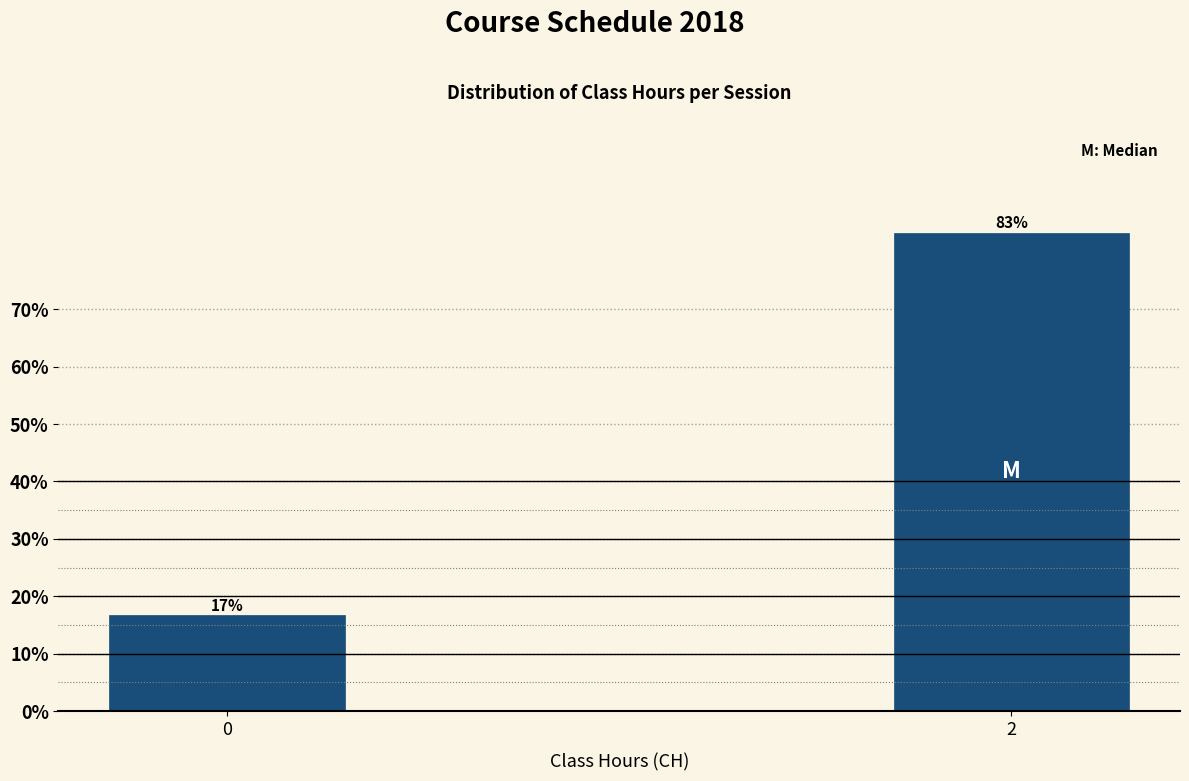

What is the maximum value shown in the chart?

83.3